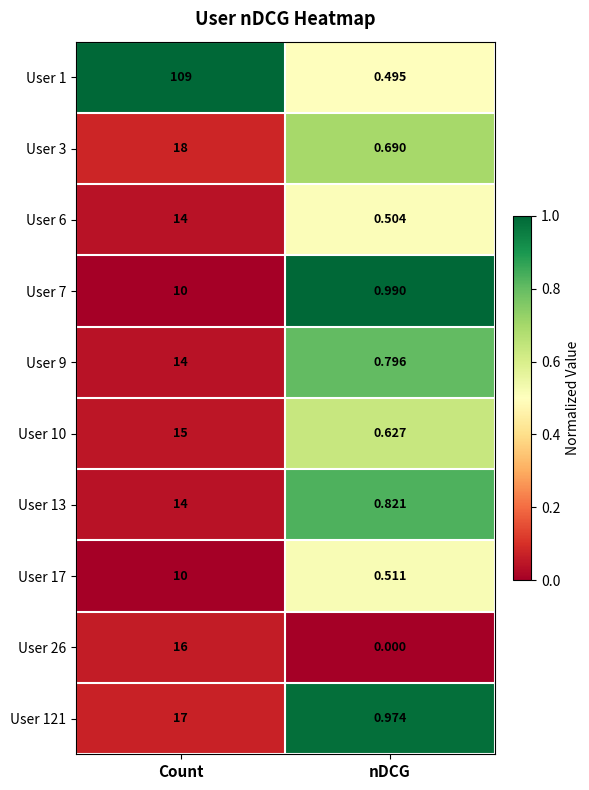

At nDCG, list the series in order from smallest to largest.

User 26, User 1, User 6, User 17, User 10, User 3, User 9, User 13, User 121, User 7